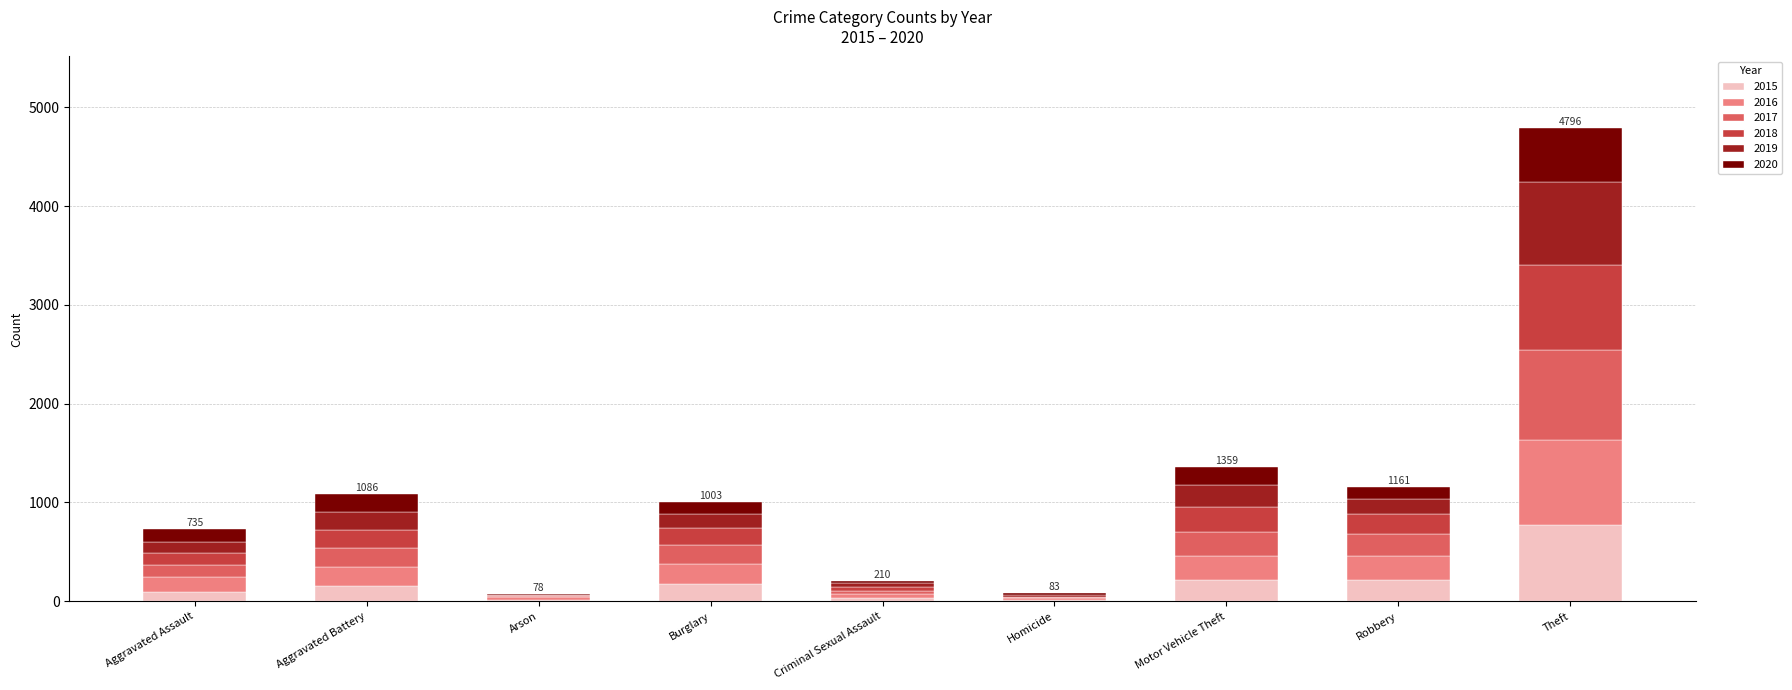

What value does the 2015 series have at Theft?

774